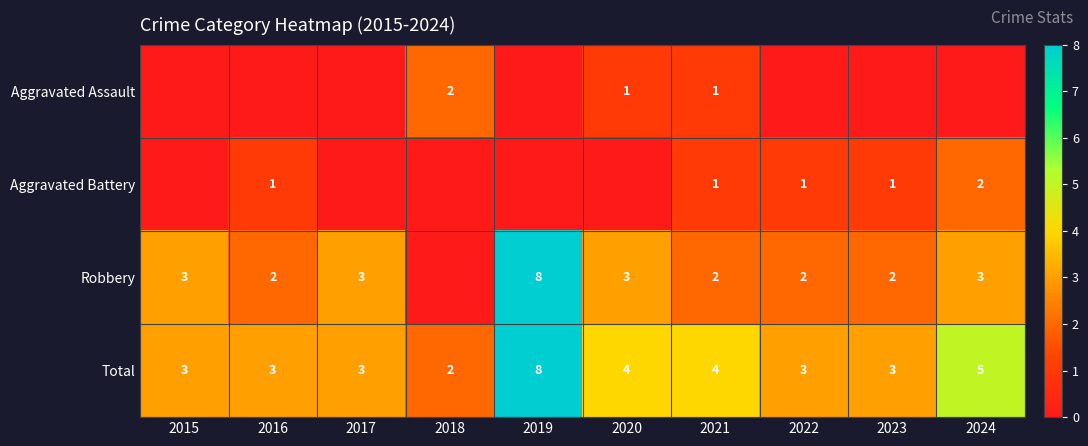

What is the difference between the Robbery values at 2015 and 2023?

1